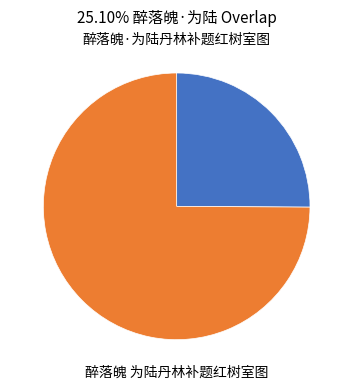

Rank the categories by value from lowest to highest.

醉落魄·为陆丹林补题红树室图, 醉落魄 为陆丹林补题红树室图